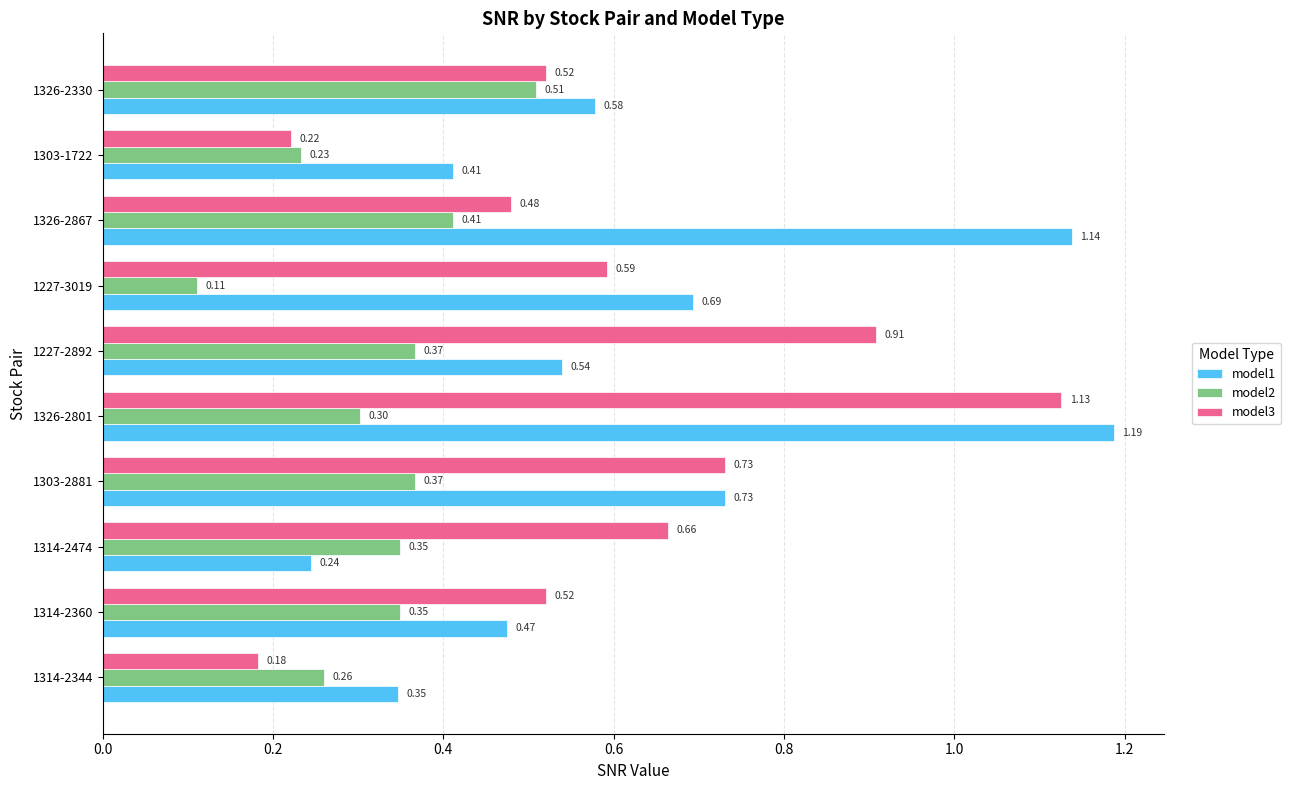

Which category has the lowest value in the model1 series?

1314-2474